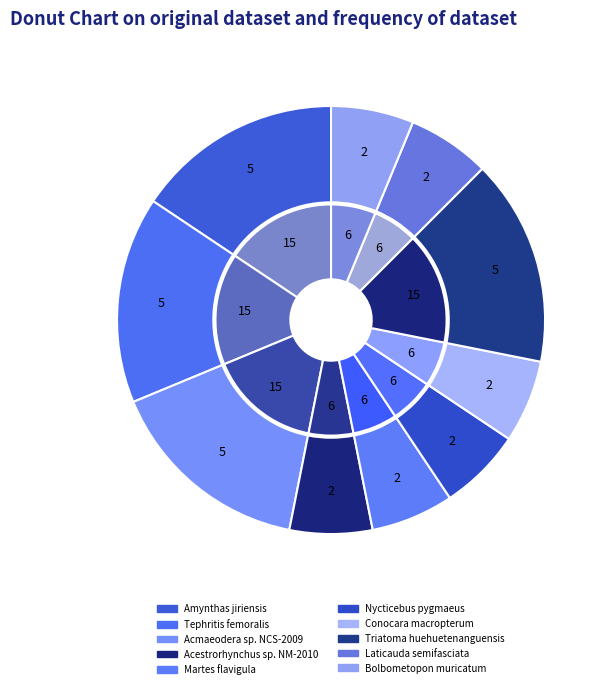

What percentage is the Laticauda semifasciata slice, to the nearest percent?

6%